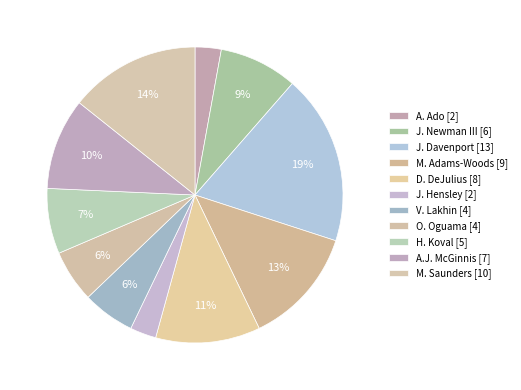

How much of the chart is everything except D. DeJulius?

88.6%